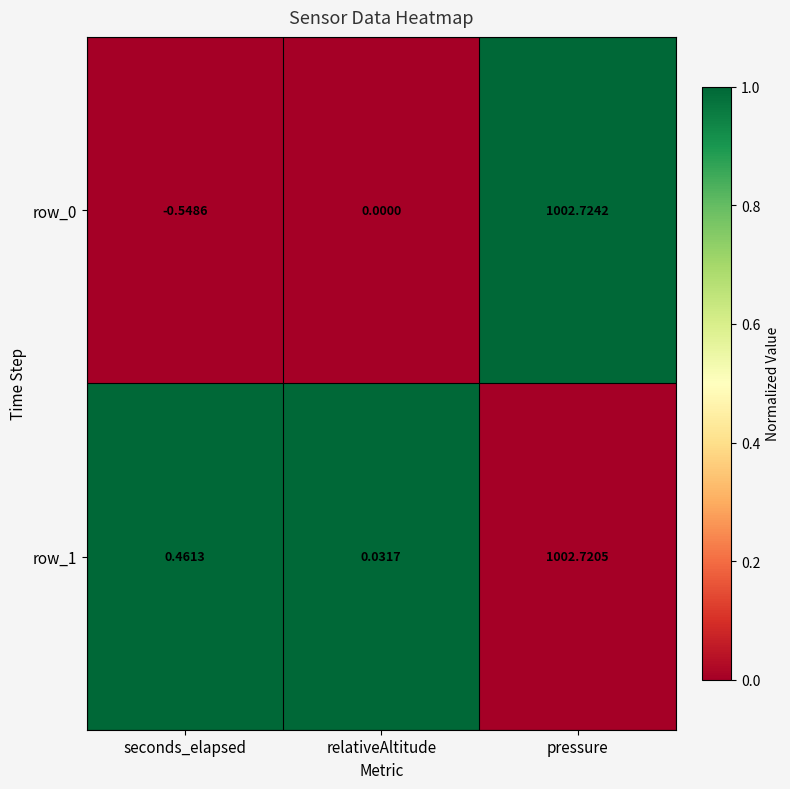

Which category has the lowest value in the row_0 series?

seconds_elapsed